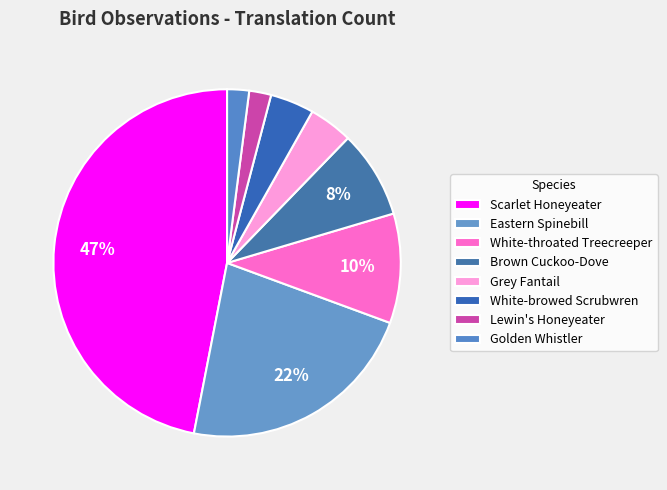

Is the sum of White-throated Treecreeper and Grey Fantail greater than half?

No